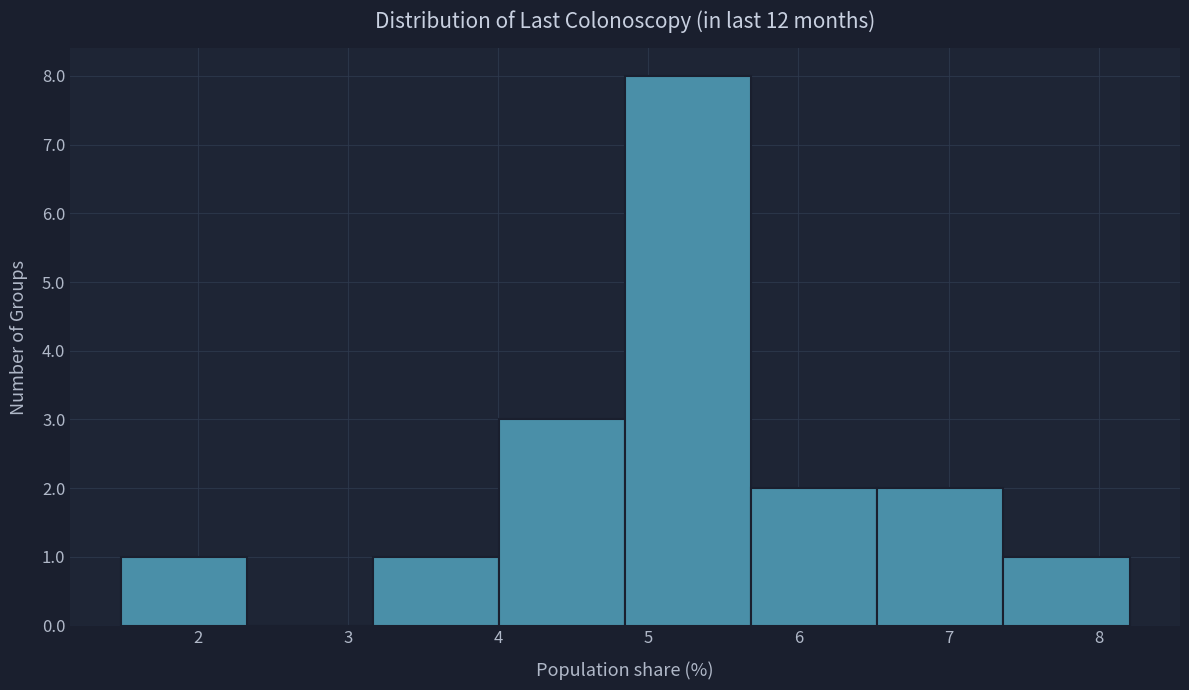

What is the height of the bar covering 1.5 to 2.3 on the x-axis? Neither the bar edges nor the heights are printed on the chart, so give them approximately, as read against the axes.

1